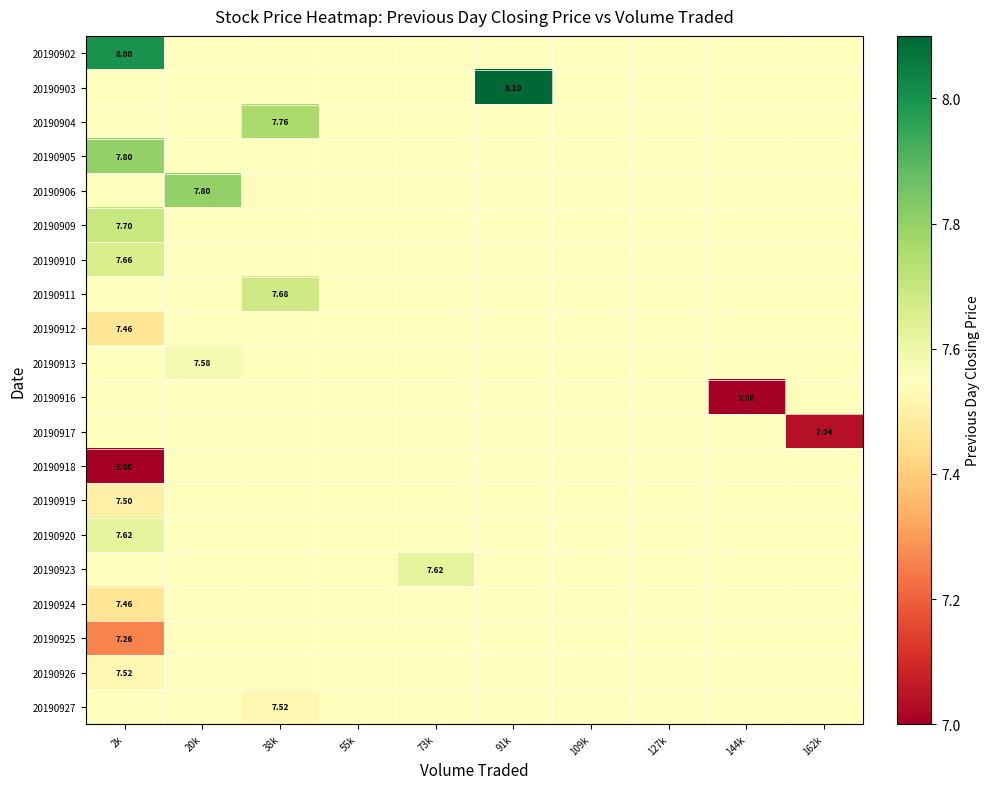

How many data points does each series have?

10